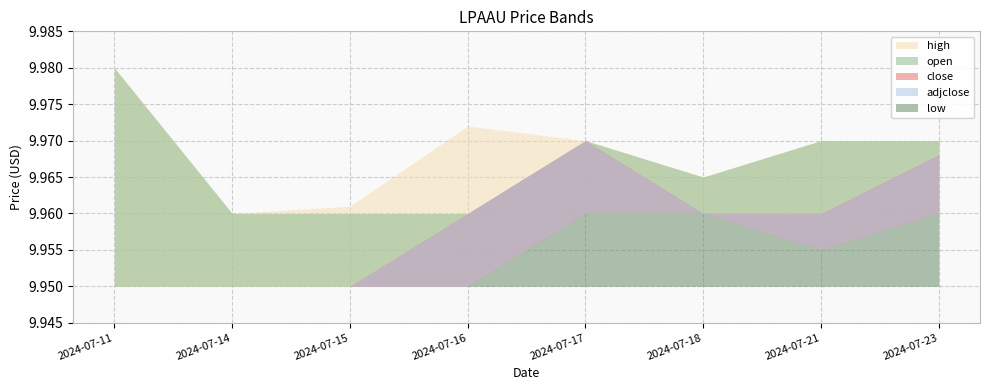

How many interior local peaks does the open series have?

1